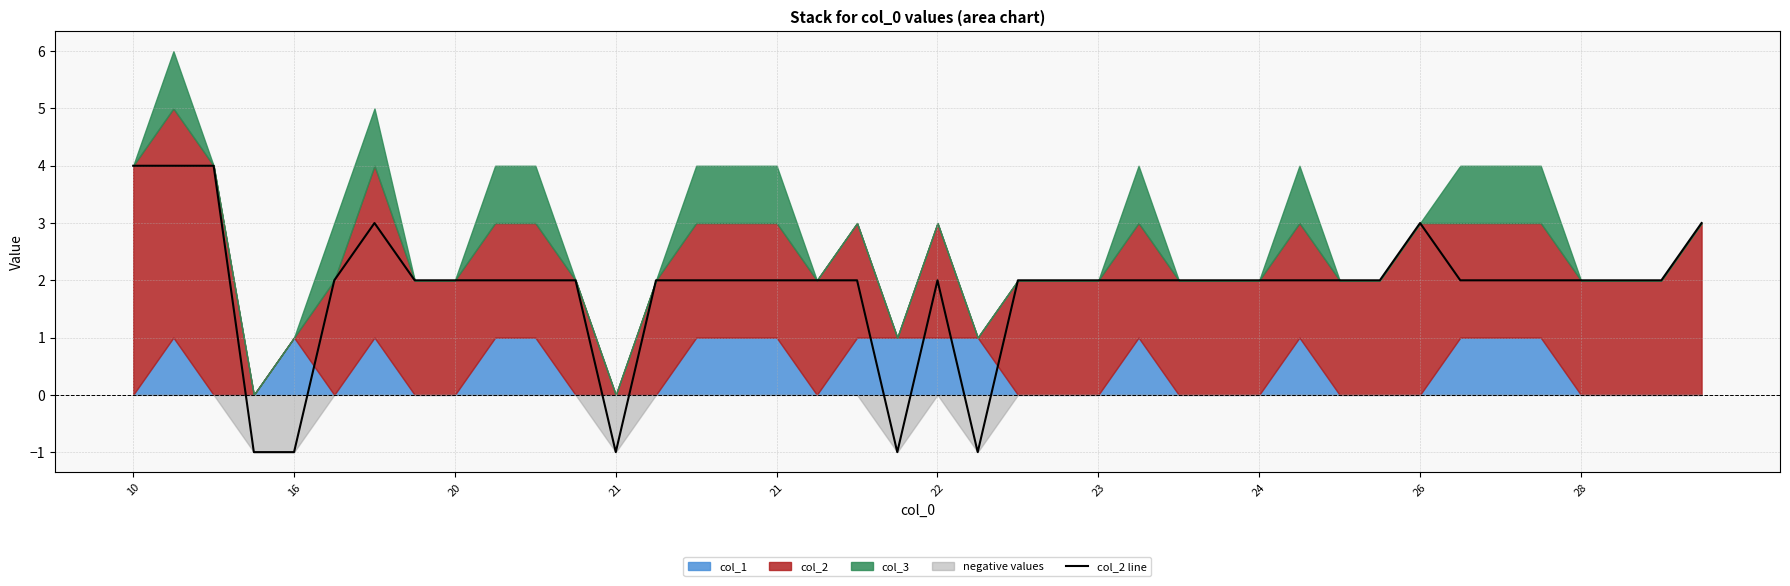

The chart shows a value of 1 at 18. True or false?

False